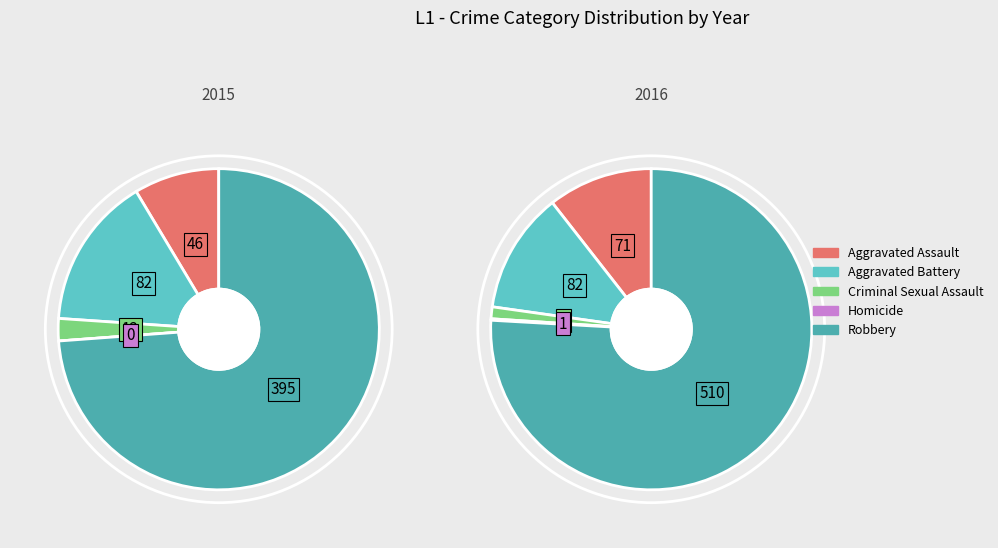

To the nearest percent, what is the difference between the largest and smallest slice percentages?

76%